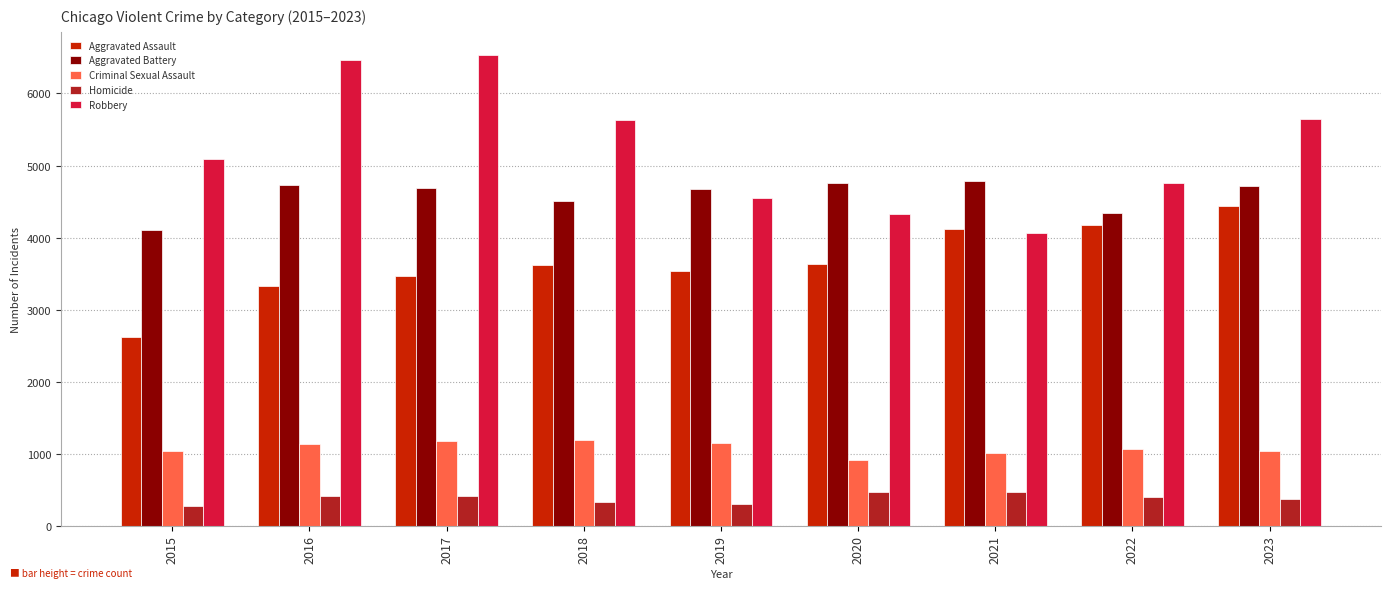

Which series has the widest spread of values?

Robbery